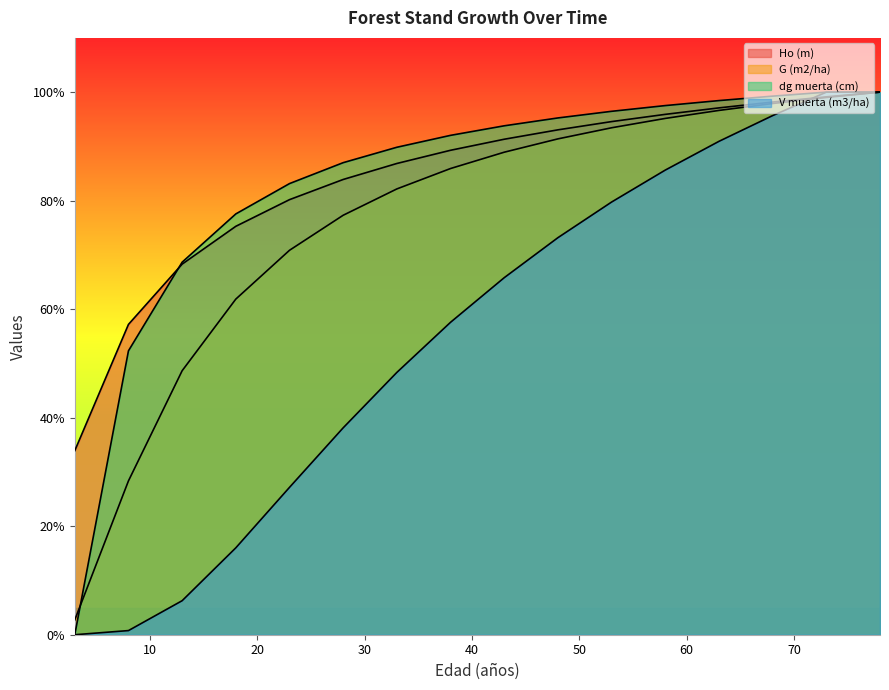

Rank the categories by Ho (m) value from highest to lowest.

78, 73, 68, 63, 58, 53, 48, 43, 38, 33, 28, 23, 18, 13, 8, 3